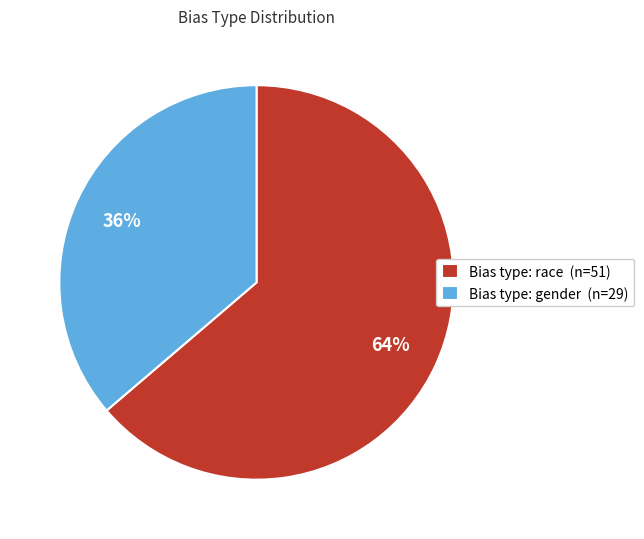

How many segments does this pie chart have?

2